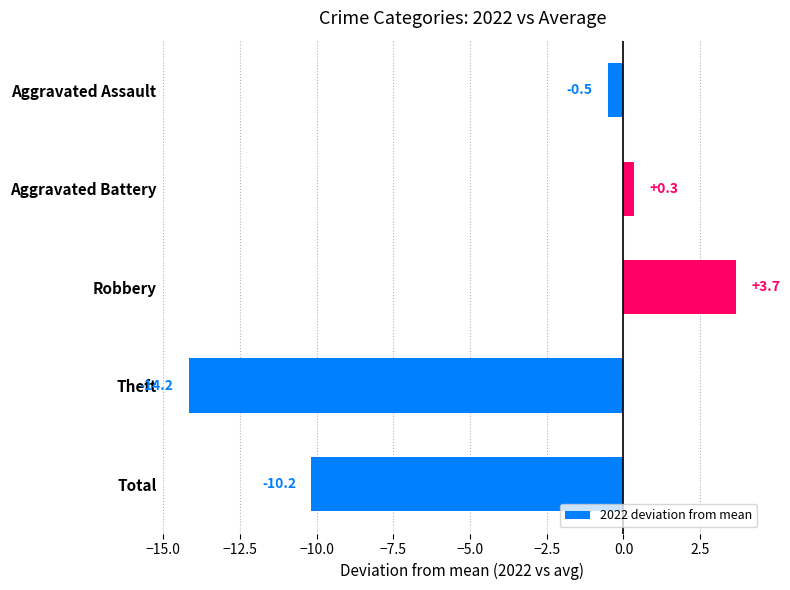

How many categories are shown in the chart?

5